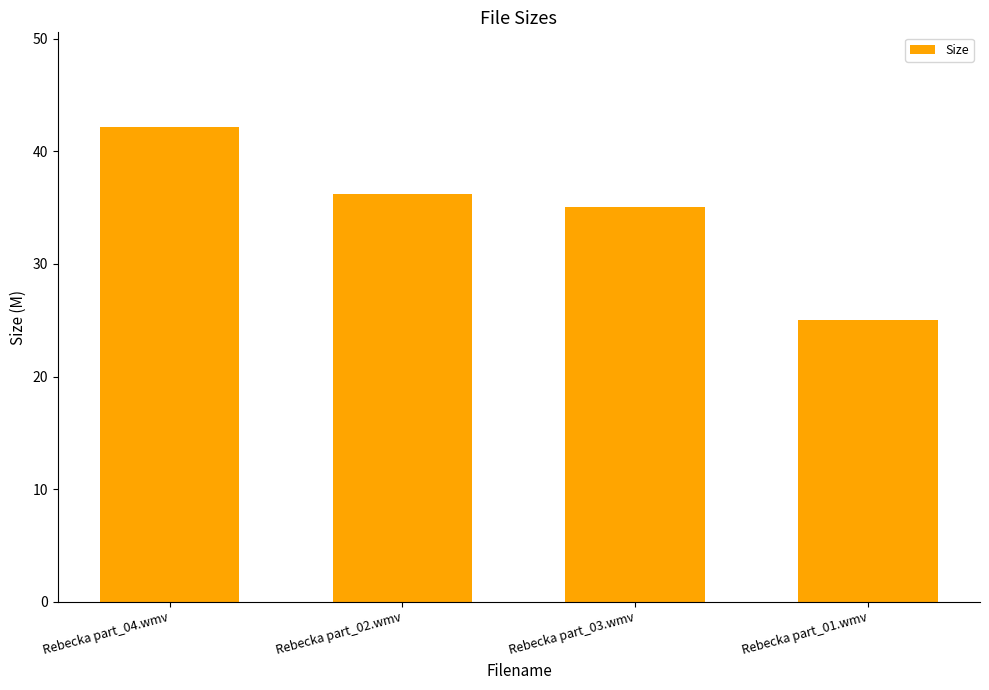

What is the average value?

34.6